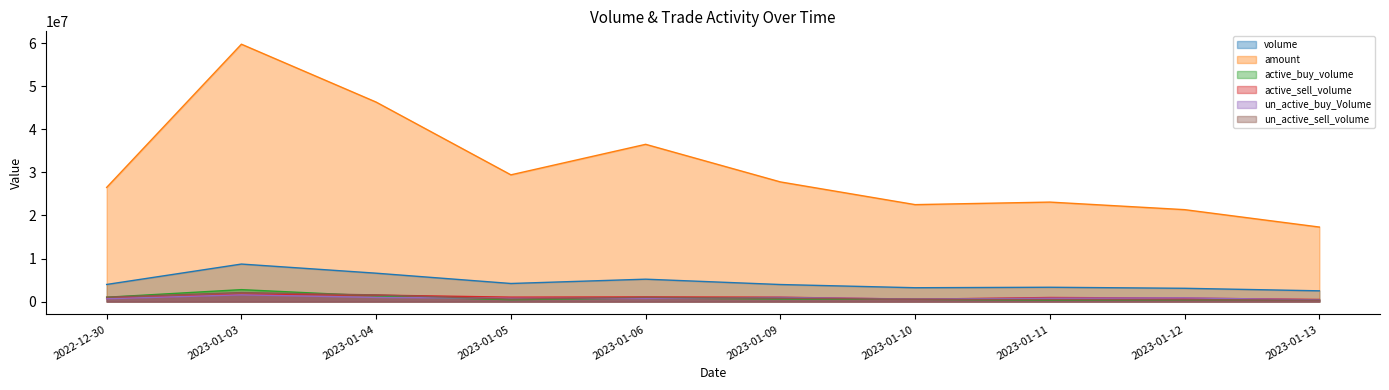

In active_buy_volume, how many points are higher than both neighbors (excluding endpoints)?

2